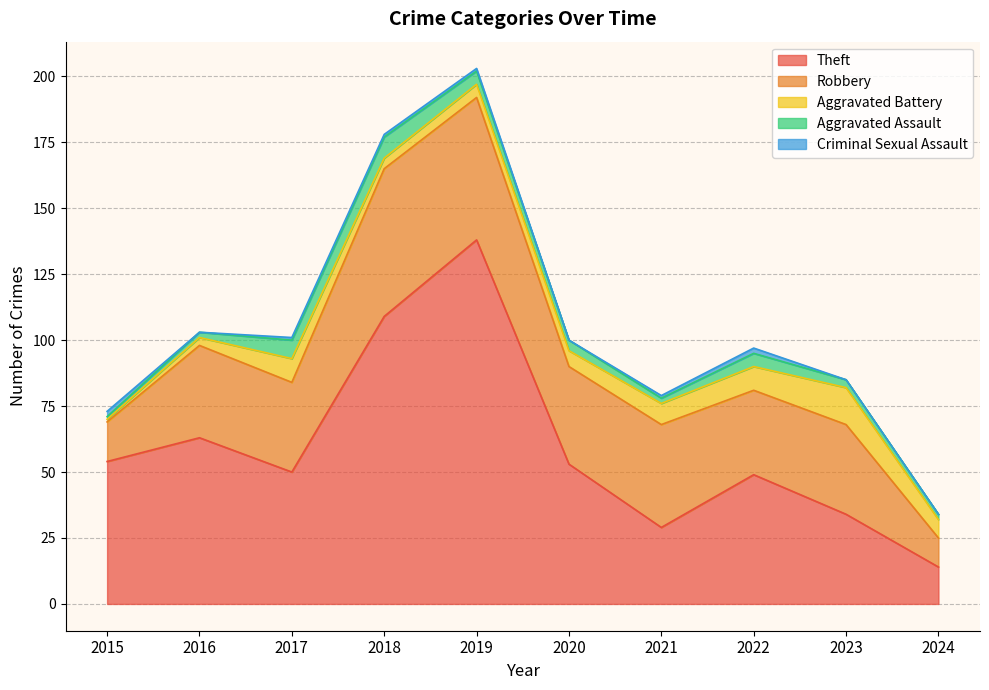

Rank the series at 2023 from lowest to highest value.

Criminal Sexual Assault, Aggravated Assault, Aggravated Battery, Theft, Robbery